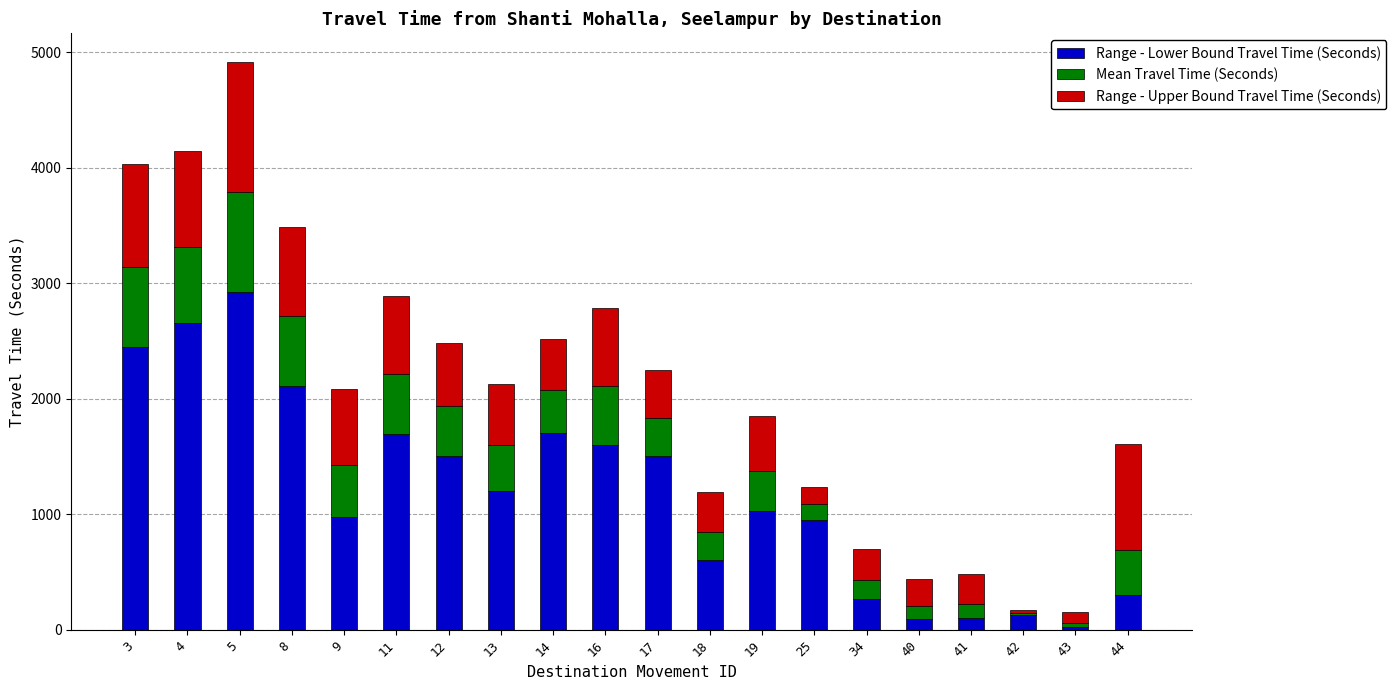

At which category is the sum across all series the highest?

5